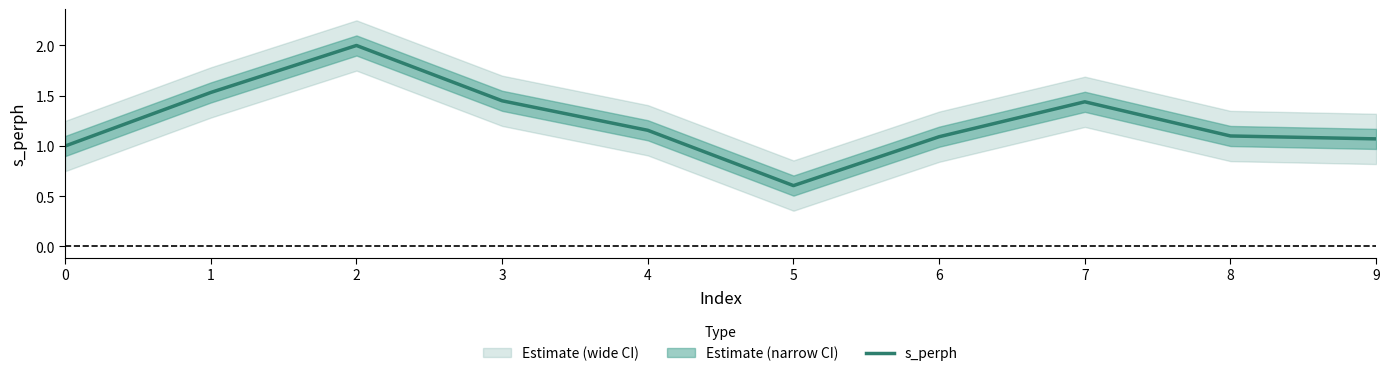

List the labels in order of value, smallest first.

5, 0, 9, 6, 8, 4, 7, 3, 1, 2